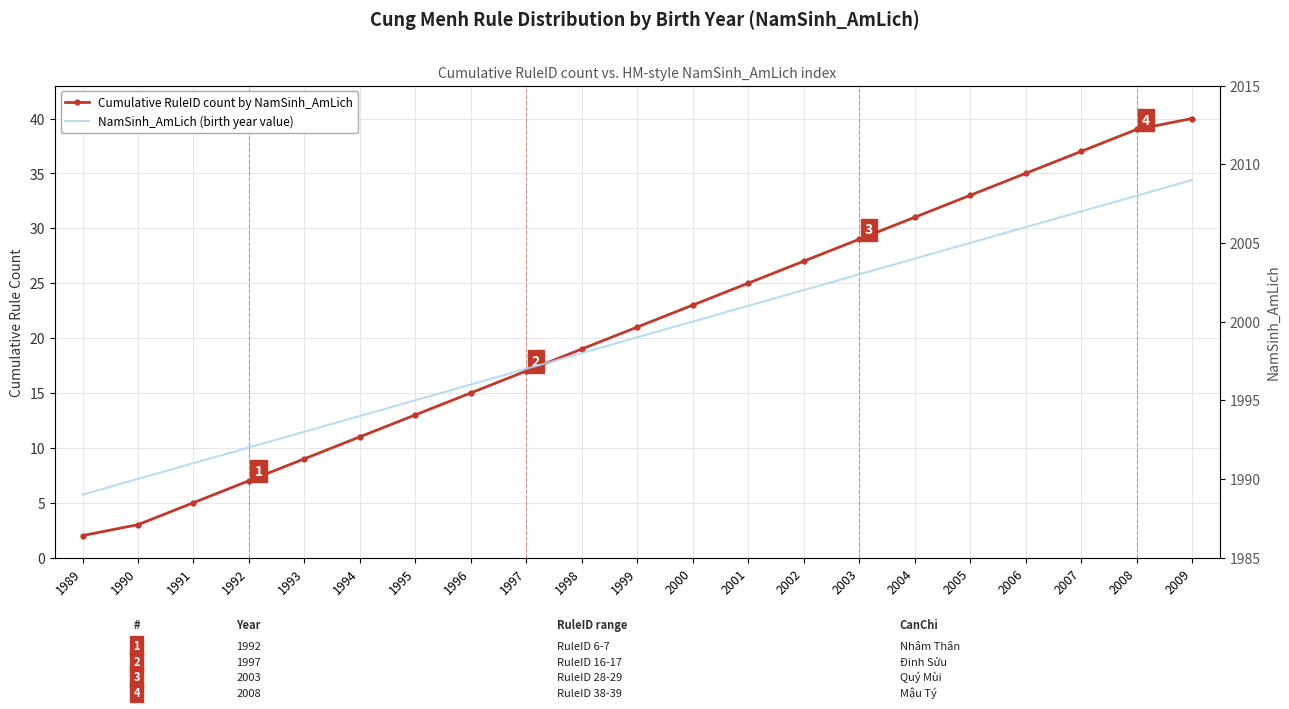

Which has a higher value, 2004 or 1999?

2004